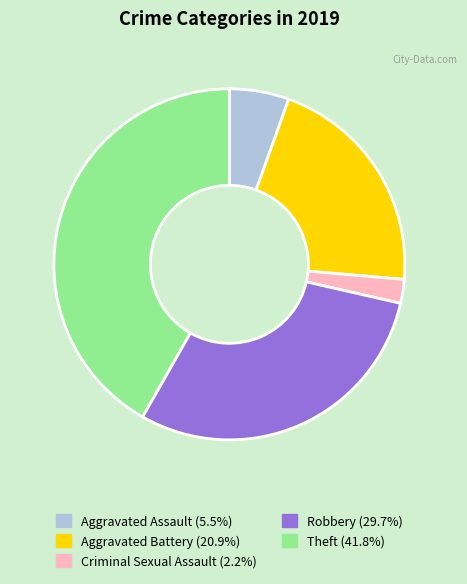

Approximately how many times larger is the value at Aggravated Assault compared to Theft?

0.1